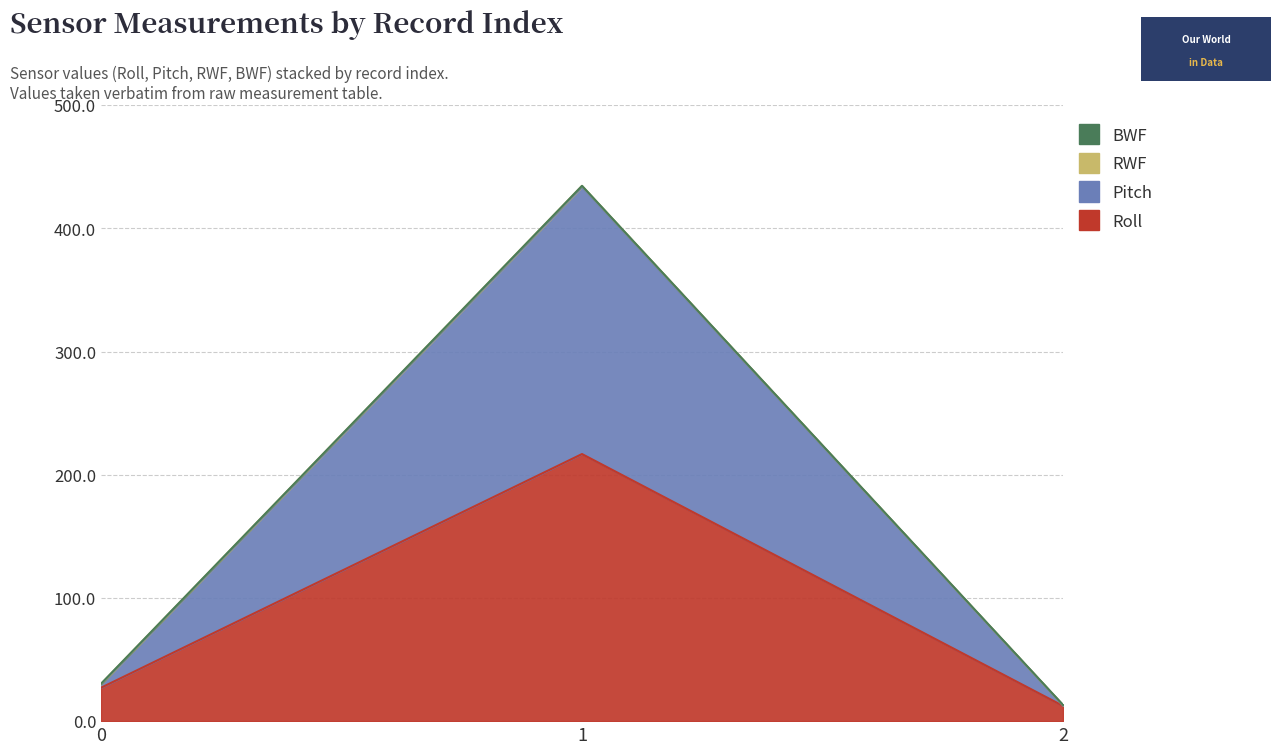

At which category is the sum across all series the highest?

1